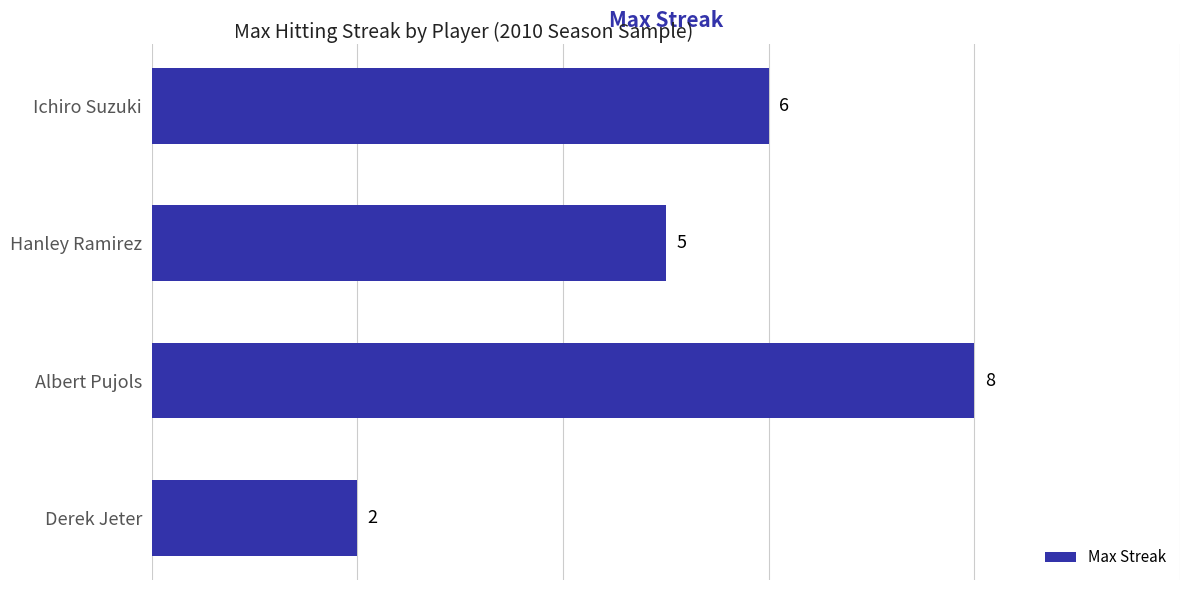

List the labels in order of value, largest first.

Albert Pujols, Ichiro Suzuki, Hanley Ramirez, Derek Jeter